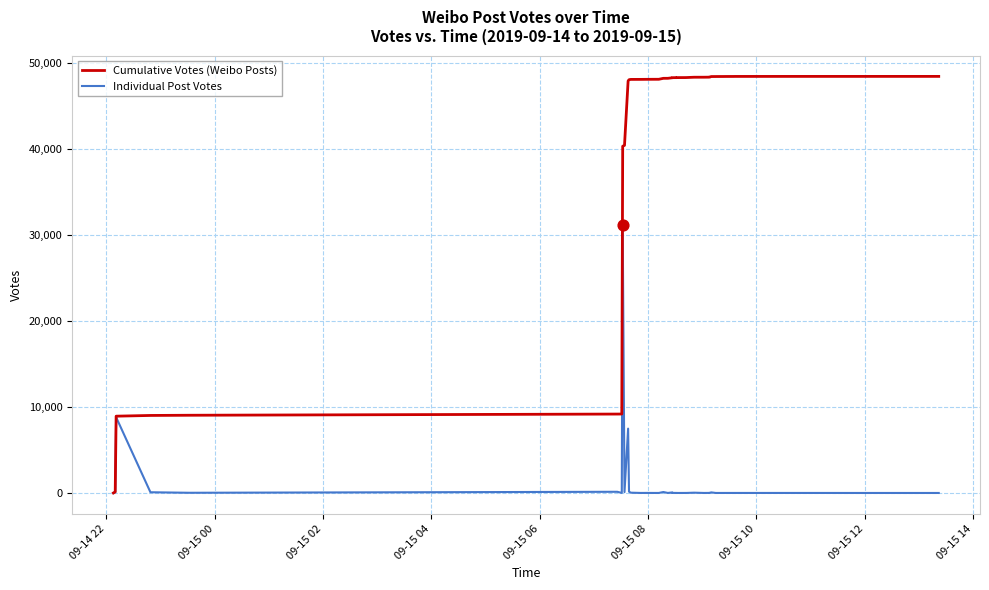

Which series contains the lowest Y value?

Individual Post Votes